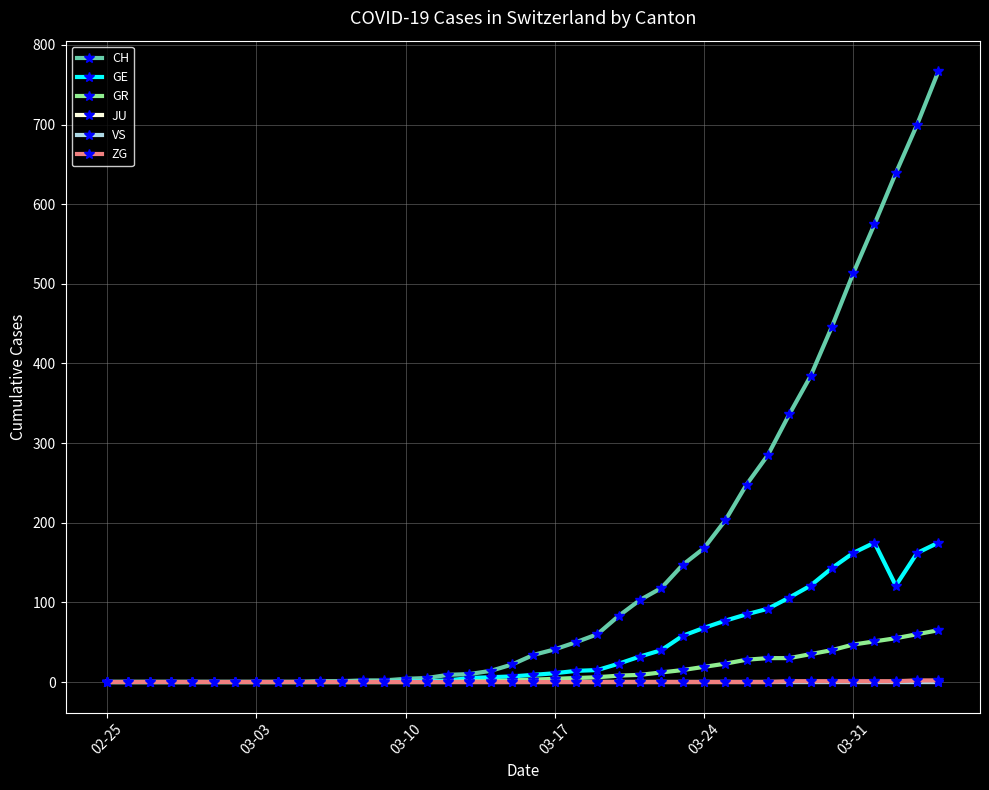

Is this an area chart (filled region under the line)?

No